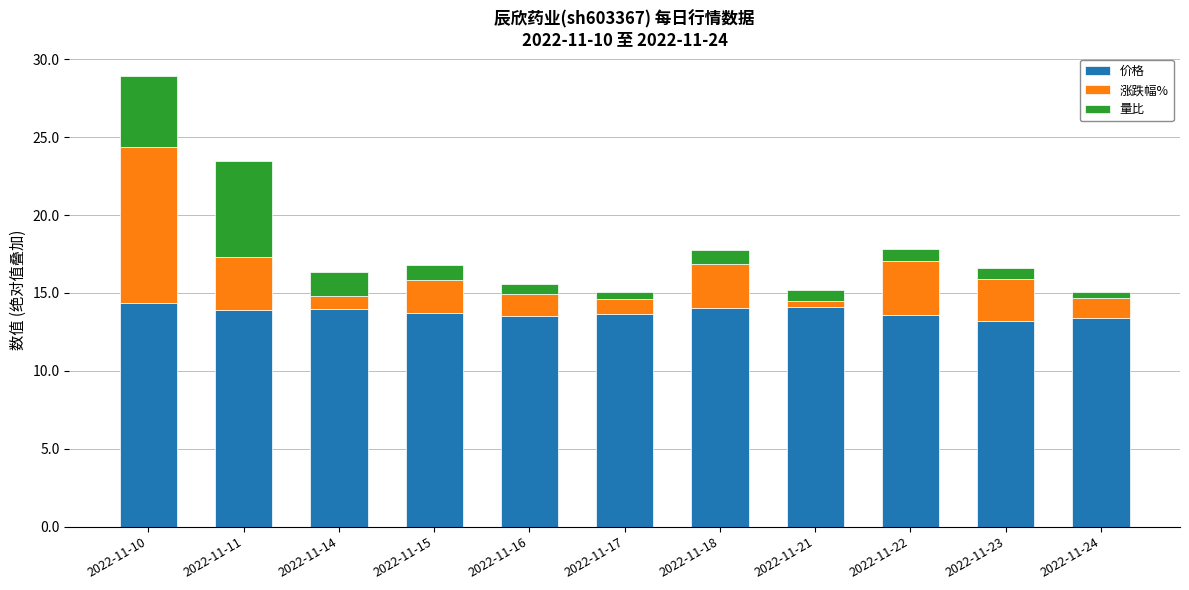

What is the highest value of the 价格 series?

14.4